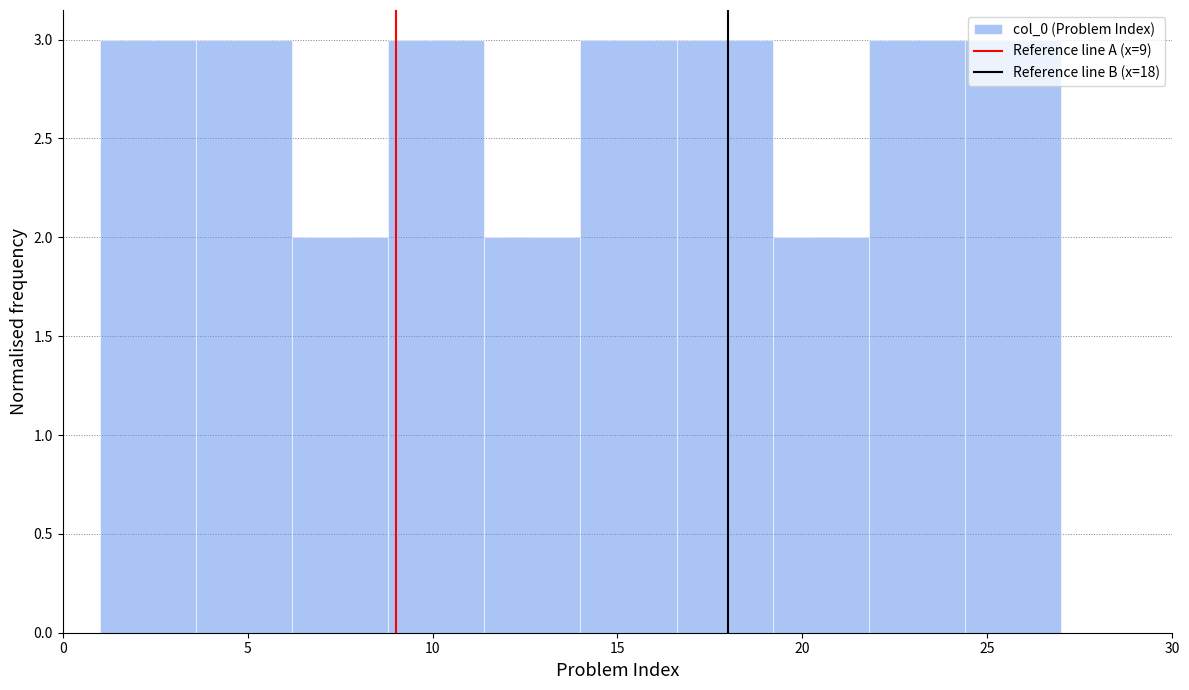

What is the height of the bar covering 8.8 to 11.4 on the x-axis? Neither the bar edges nor the heights are printed on the chart, so give them approximately, as read against the axes.

3